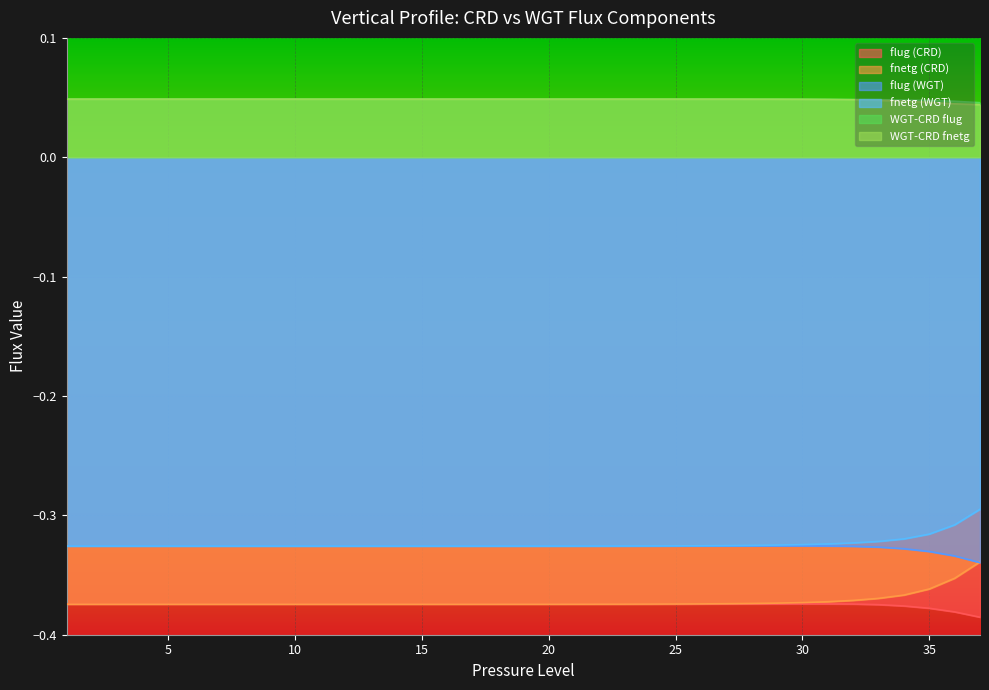

True or false: WGT-CRD flug and flug (WGT) intersect in this chart.

False